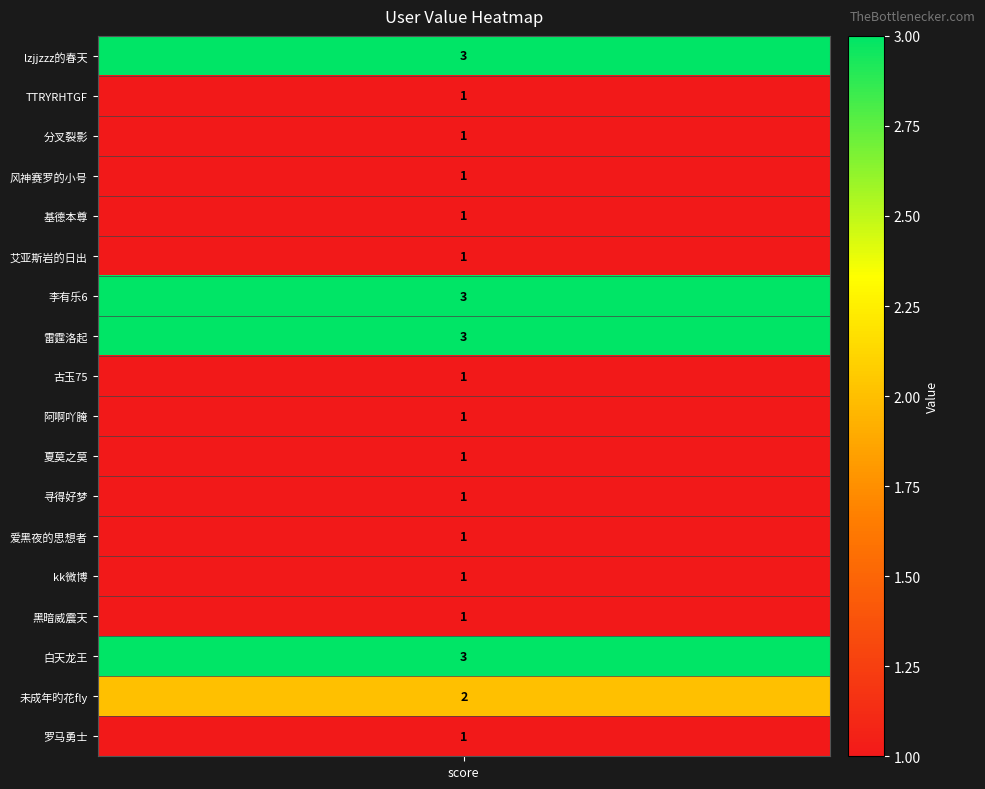

What is the difference between the maximum and minimum values?

2